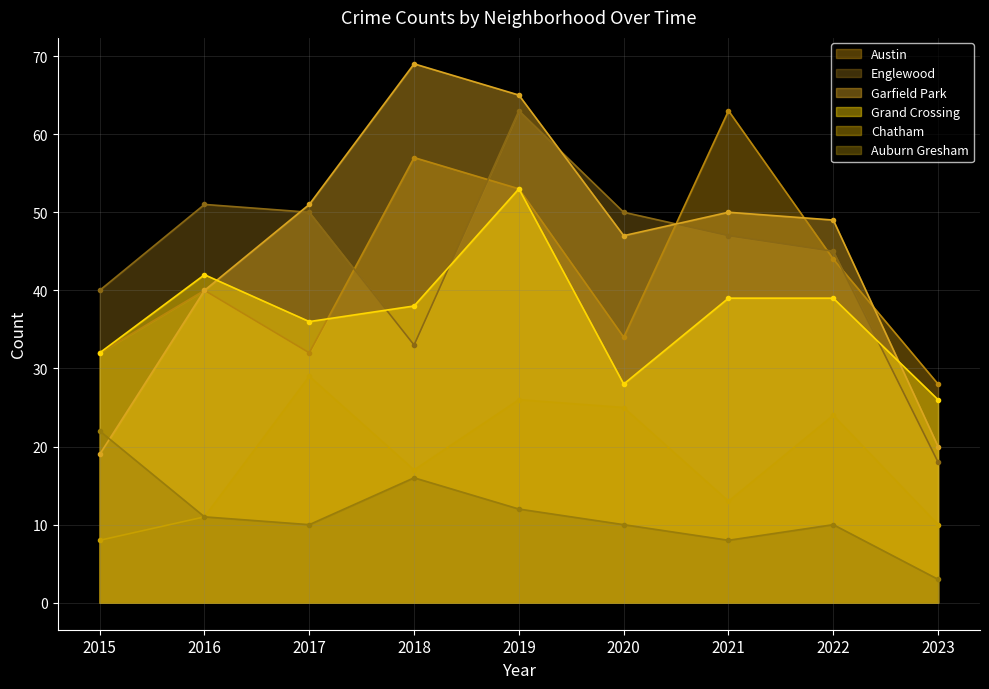

Is the value of Garfield Park at 2019 greater than the value of Englewood at 2016?

Yes